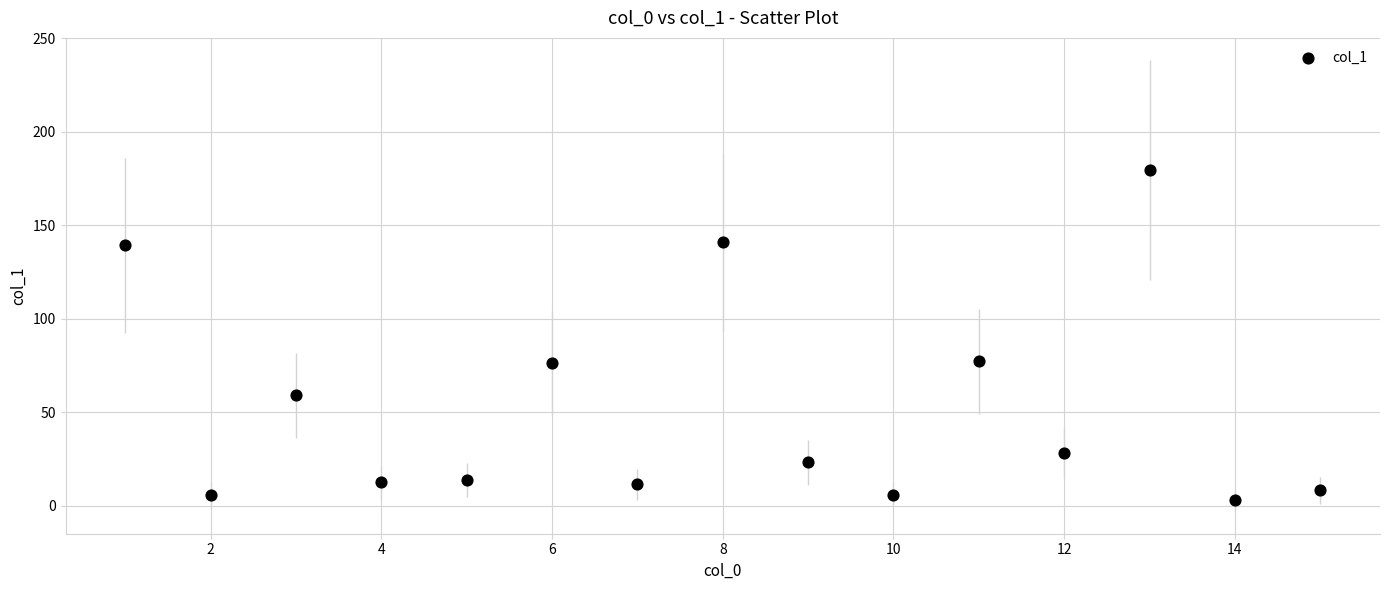

What is the range of Y values (max minus min)?

176.5